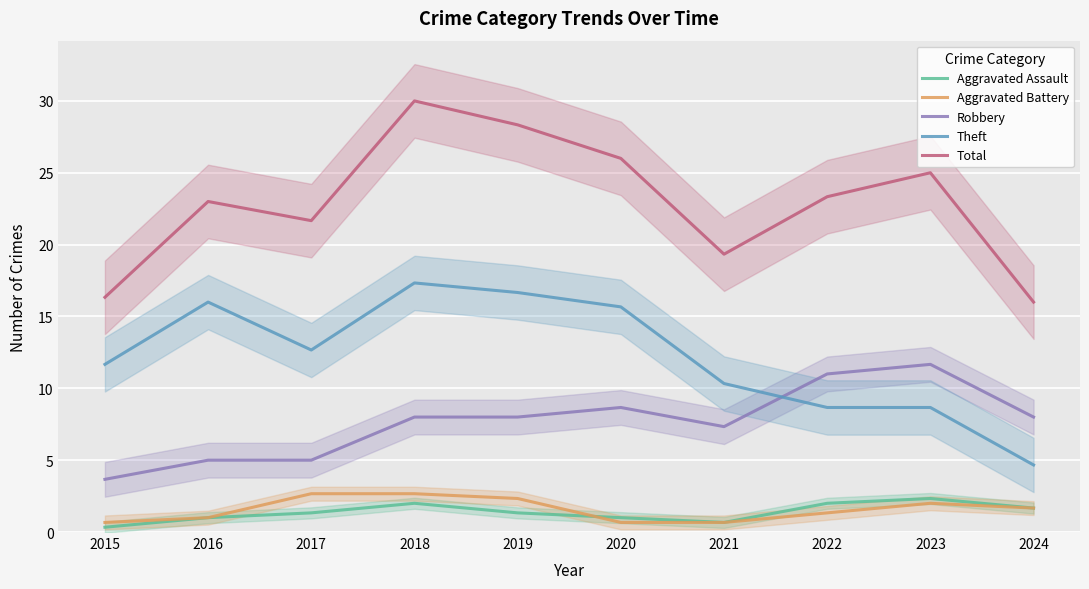

True or false: Robbery has more than 2 interior local peaks.

True